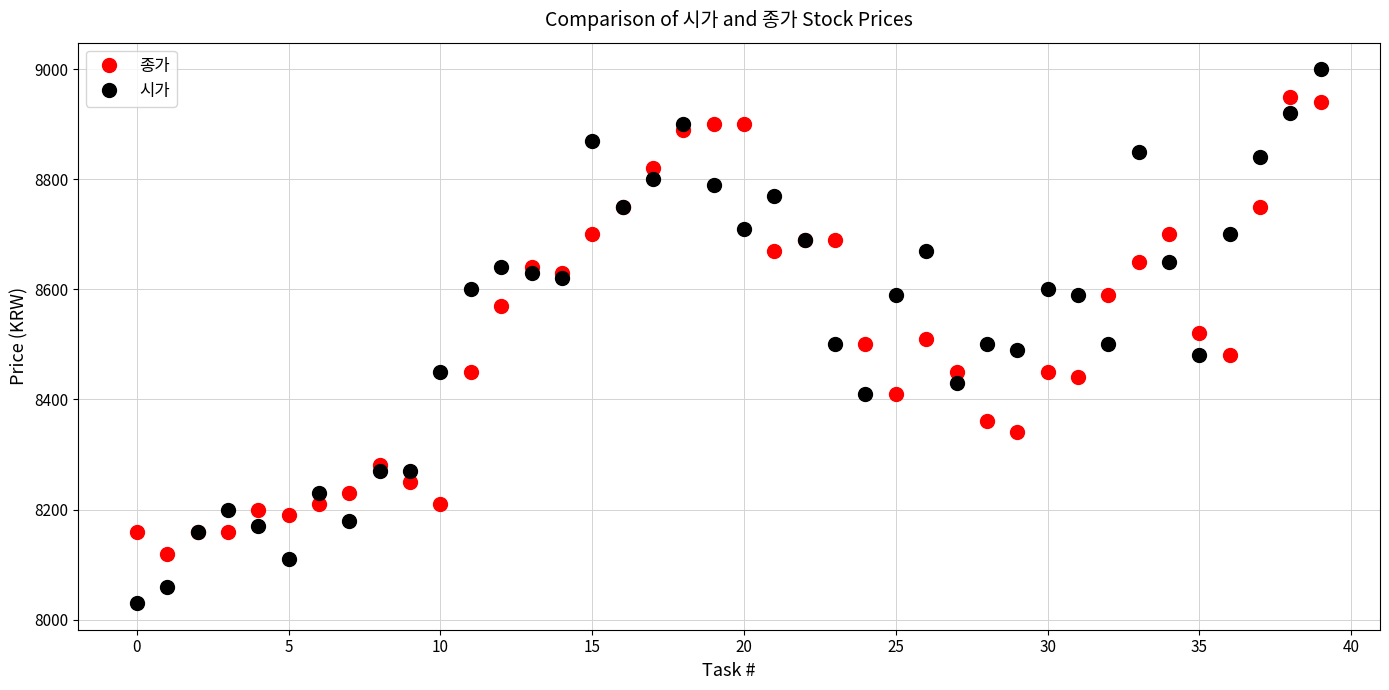

Rank the series by their maximum value, from highest to lowest.

시가, 종가